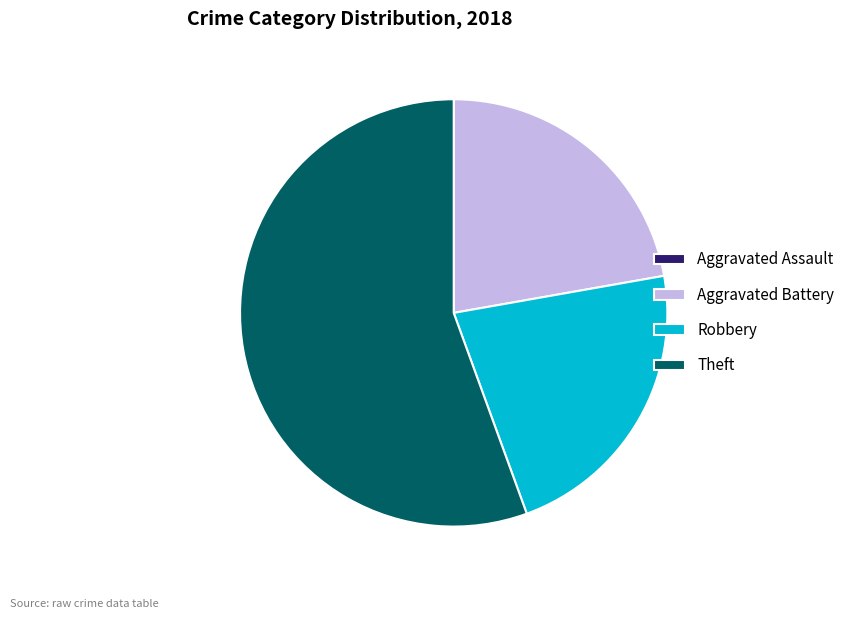

Which category has the biggest portion of the pie?

Theft